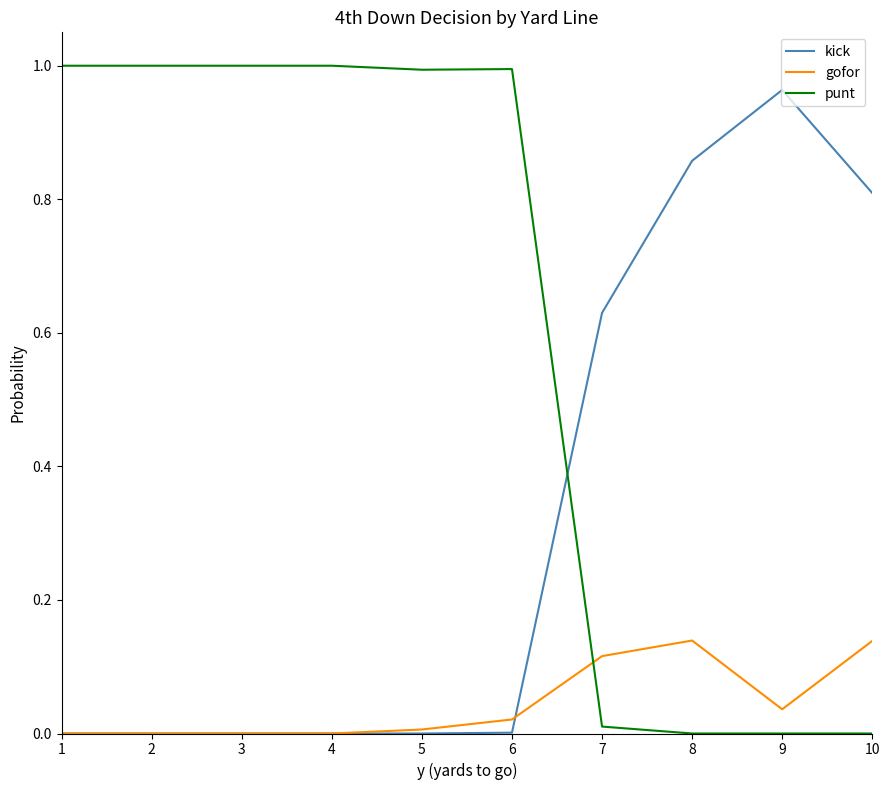

True or false: kick has more than 0 points higher than both neighbors.

True